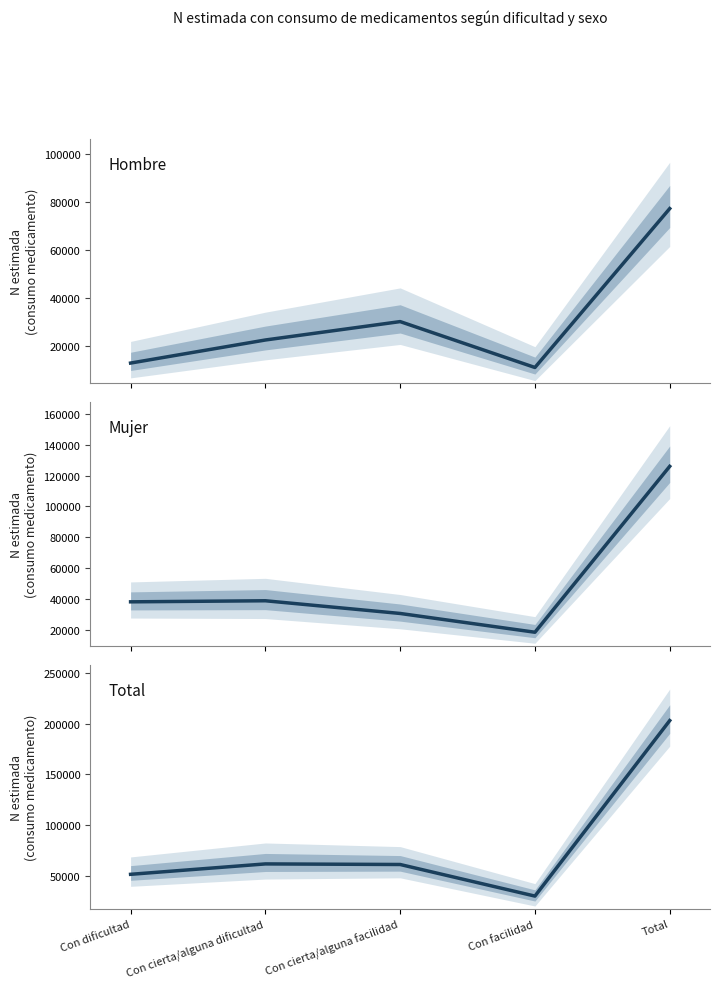

True or false: Total - Sí (N estimada) and Mujer - Sí (N estimada) cross at least once.

False